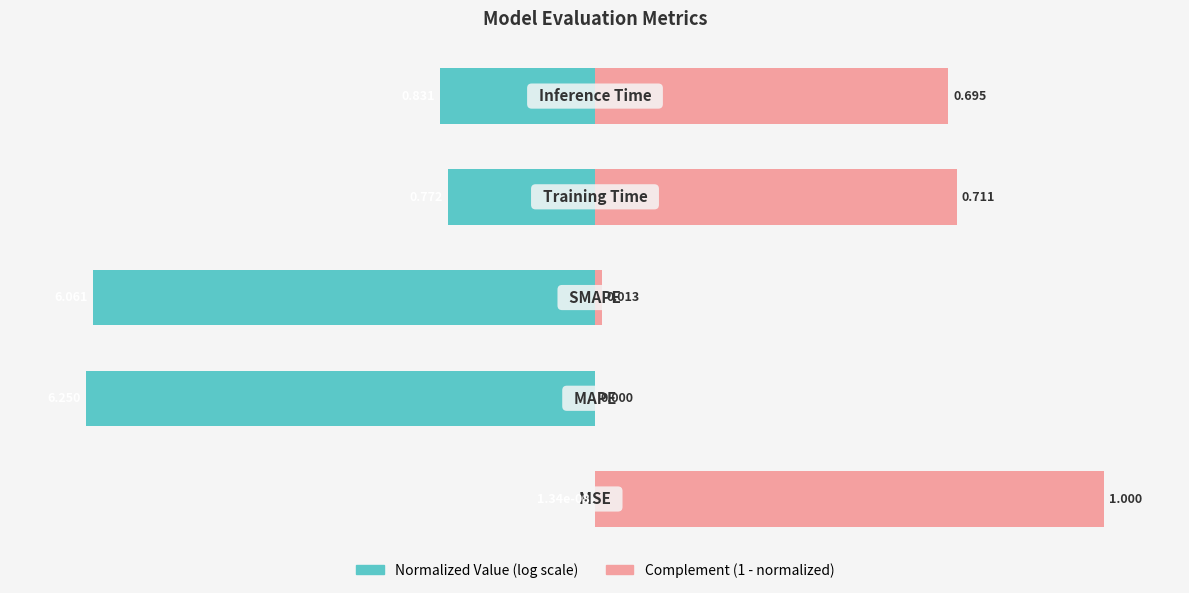

The Complement (1 - normalized) series shows 0.7 at 4. True or false?

True